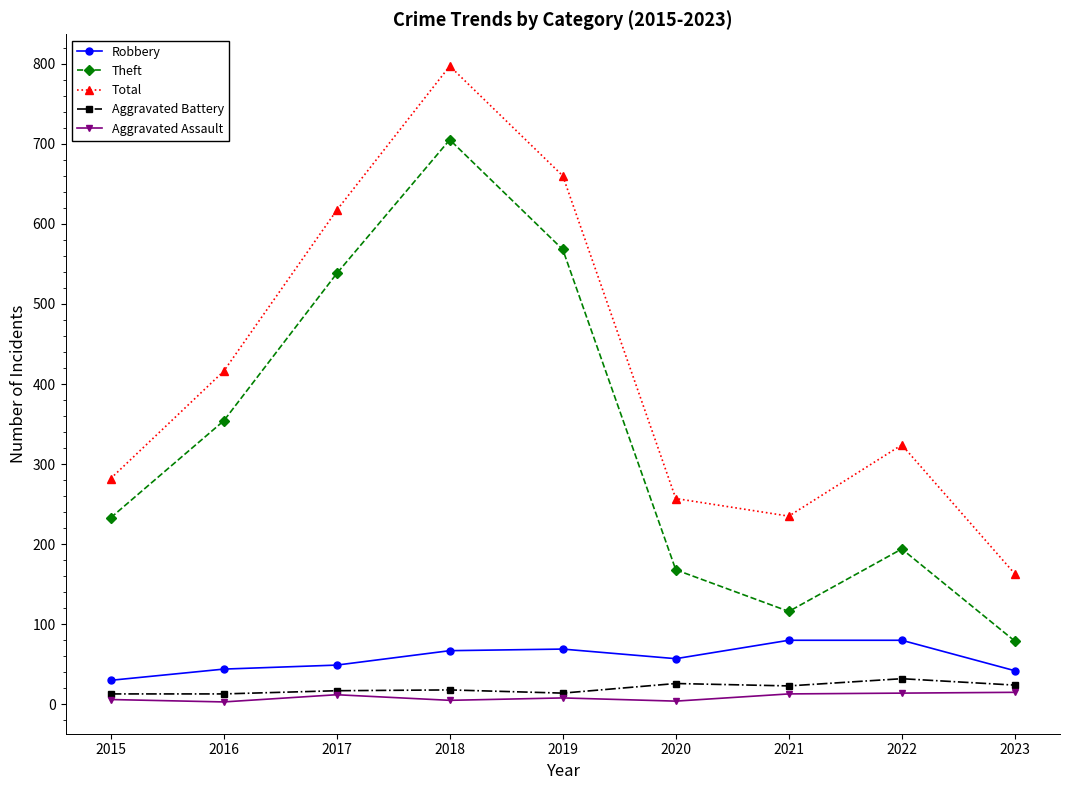

Rank the series by their maximum value, from lowest to highest.

Aggravated Assault, Aggravated Battery, Robbery, Theft, Total